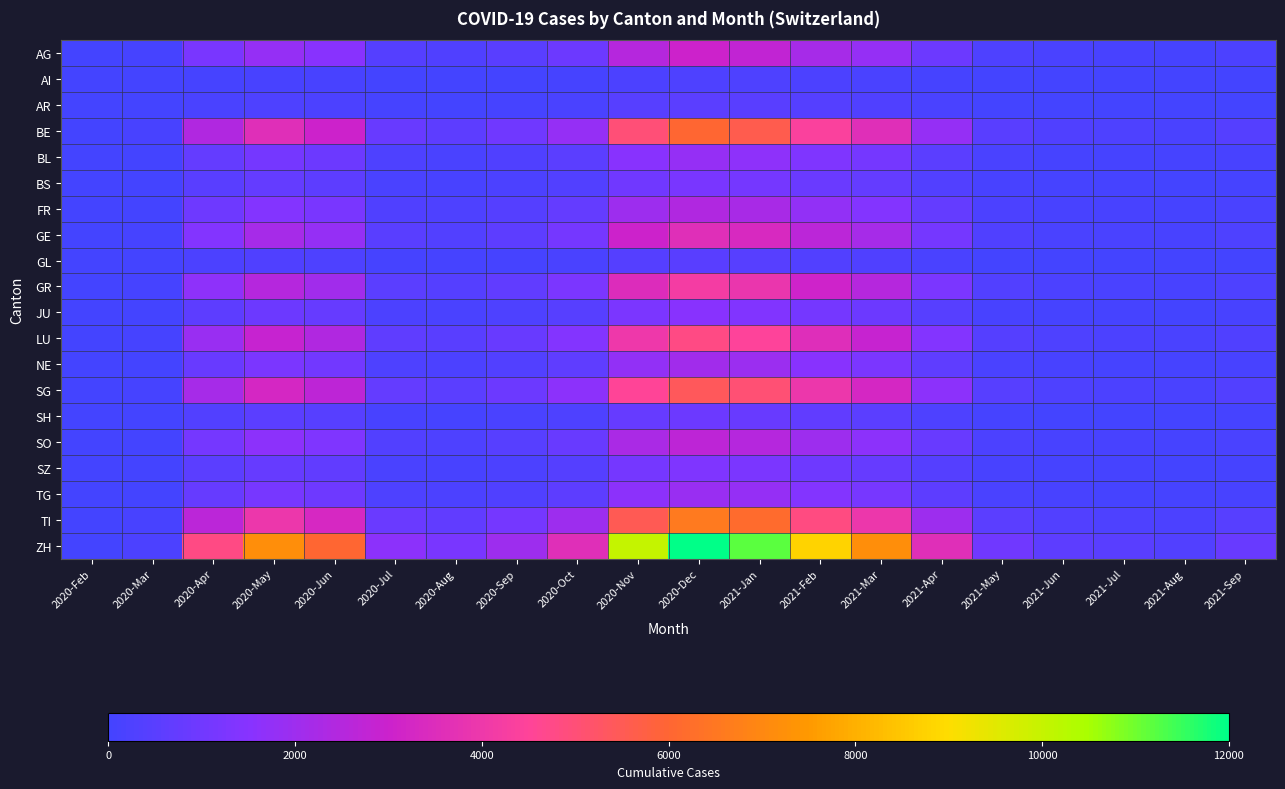

Reading left to right, list all the values displayed in this chart.

AG: 2020-Feb=0	2020-Mar=50	2020-Apr=1200	2020-May=1800	2020-Jun=1500	2020-Jul=400	2020-Aug=300	2020-Sep=500	2020-Oct=900	2020-Nov=2500	2020-Dec=3000	2021-Jan=2800	2021-Feb=2200	2021-Mar=1800	2021-Apr=900	2021-May=250	2021-Jun=150	2021-Jul=120	2021-Aug=90	2021-Sep=200
AI: 2020-Feb=0	2020-Mar=5	2020-Apr=80	2020-May=120	2020-Jun=100	2020-Jul=30	2020-Aug=20	2020-Sep=40	2020-Oct=80	2020-Nov=220	2020-Dec=260	2021-Jan=240	2021-Feb=200	2021-Mar=160	2021-Apr=80	2021-May=20	2021-Jun=10	2021-Jul=8	2021-Aug=6	2021-Sep=15
AR: 2020-Feb=0	2020-Mar=10	2020-Apr=160	2020-May=240	2020-Jun=200	2020-Jul=60	2020-Aug=40	2020-Sep=80	2020-Oct=160	2020-Nov=440	2020-Dec=520	2021-Jan=480	2021-Feb=400	2021-Mar=320	2021-Apr=160	2021-May=40	2021-Jun=20	2021-Jul=16	2021-Aug=12	2021-Sep=30
BE: 2020-Feb=0	2020-Mar=100	2020-Apr=2400	2020-May=3600	2020-Jun=3000	2020-Jul=800	2020-Aug=600	2020-Sep=1000	2020-Oct=1800	2020-Nov=5000	2020-Dec=6000	2021-Jan=5600	2021-Feb=4400	2021-Mar=3600	2021-Apr=1800	2021-May=500	2021-Jun=300	2021-Jul=240	2021-Aug=180	2021-Sep=400
BL: 2020-Feb=0	2020-Mar=30	2020-Apr=720	2020-May=1080	2020-Jun=900	2020-Jul=240	2020-Aug=180	2020-Sep=300	2020-Oct=540	2020-Nov=1500	2020-Dec=1800	2021-Jan=1680	2021-Feb=1320	2021-Mar=1080	2021-Apr=540	2021-May=150	2021-Jun=90	2021-Jul=72	2021-Aug=54	2021-Sep=120
BS: 2020-Feb=0	2020-Mar=20	2020-Apr=480	2020-May=720	2020-Jun=600	2020-Jul=160	2020-Aug=120	2020-Sep=200	2020-Oct=360	2020-Nov=1000	2020-Dec=1200	2021-Jan=1120	2021-Feb=880	2021-Mar=720	2021-Apr=360	2021-May=100	2021-Jun=60	2021-Jul=48	2021-Aug=36	2021-Sep=80
FR: 2020-Feb=0	2020-Mar=40	2020-Apr=960	2020-May=1440	2020-Jun=1200	2020-Jul=320	2020-Aug=240	2020-Sep=400	2020-Oct=720	2020-Nov=2000	2020-Dec=2400	2021-Jan=2240	2021-Feb=1760	2021-Mar=1440	2021-Apr=720	2021-May=200	2021-Jun=120	2021-Jul=96	2021-Aug=72	2021-Sep=160
GE: 2020-Feb=0	2020-Mar=60	2020-Apr=1440	2020-May=2160	2020-Jun=1800	2020-Jul=480	2020-Aug=360	2020-Sep=600	2020-Oct=1080	2020-Nov=3000	2020-Dec=3600	2021-Jan=3360	2021-Feb=2640	2021-Mar=2160	2021-Apr=1080	2021-May=300	2021-Jun=180	2021-Jul=144	2021-Aug=108	2021-Sep=240
GL: 2020-Feb=0	2020-Mar=8	2020-Apr=192	2020-May=288	2020-Jun=240	2020-Jul=64	2020-Aug=48	2020-Sep=80	2020-Oct=144	2020-Nov=400	2020-Dec=480	2021-Jan=448	2021-Feb=352	2021-Mar=288	2021-Apr=144	2021-May=40	2021-Jun=24	2021-Jul=19	2021-Aug=14	2021-Sep=32
GR: 2020-Feb=0	2020-Mar=70	2020-Apr=1680	2020-May=2520	2020-Jun=2100	2020-Jul=560	2020-Aug=420	2020-Sep=700	2020-Oct=1260	2020-Nov=3500	2020-Dec=4200	2021-Jan=3920	2021-Feb=3080	2021-Mar=2520	2021-Apr=1260	2021-May=350	2021-Jun=210	2021-Jul=168	2021-Aug=126	2021-Sep=280
JU: 2020-Feb=0	2020-Mar=25	2020-Apr=600	2020-May=900	2020-Jun=750	2020-Jul=200	2020-Aug=150	2020-Sep=250	2020-Oct=450	2020-Nov=1250	2020-Dec=1500	2021-Jan=1400	2021-Feb=1100	2021-Mar=900	2021-Apr=450	2021-May=125	2021-Jun=75	2021-Jul=60	2021-Aug=45	2021-Sep=100
LU: 2020-Feb=0	2020-Mar=80	2020-Apr=1920	2020-May=2880	2020-Jun=2400	2020-Jul=640	2020-Aug=480	2020-Sep=800	2020-Oct=1440	2020-Nov=4000	2020-Dec=4800	2021-Jan=4480	2021-Feb=3520	2021-Mar=2880	2021-Apr=1440	2021-May=400	2021-Jun=240	2021-Jul=192	2021-Aug=144	2021-Sep=320
NE: 2020-Feb=0	2020-Mar=35	2020-Apr=840	2020-May=1260	2020-Jun=1050	2020-Jul=280	2020-Aug=210	2020-Sep=350	2020-Oct=630	2020-Nov=1750	2020-Dec=2100	2021-Jan=1960	2021-Feb=1540	2021-Mar=1260	2021-Apr=630	2021-May=175	2021-Jun=105	2021-Jul=84	2021-Aug=63	2021-Sep=140
SG: 2020-Feb=0	2020-Mar=90	2020-Apr=2160	2020-May=3240	2020-Jun=2700	2020-Jul=720	2020-Aug=540	2020-Sep=900	2020-Oct=1620	2020-Nov=4500	2020-Dec=5400	2021-Jan=5040	2021-Feb=3960	2021-Mar=3240	2021-Apr=1620	2021-May=450	2021-Jun=270	2021-Jul=216	2021-Aug=162	2021-Sep=360
SH: 2020-Feb=0	2020-Mar=15	2020-Apr=360	2020-May=540	2020-Jun=450	2020-Jul=120	2020-Aug=90	2020-Sep=150	2020-Oct=270	2020-Nov=750	2020-Dec=900	2021-Jan=840	2021-Feb=660	2021-Mar=540	2021-Apr=270	2021-May=75	2021-Jun=45	2021-Jul=36	2021-Aug=27	2021-Sep=60
SO: 2020-Feb=0	2020-Mar=45	2020-Apr=1080	2020-May=1620	2020-Jun=1350	2020-Jul=360	2020-Aug=270	2020-Sep=450	2020-Oct=810	2020-Nov=2250	2020-Dec=2700	2021-Jan=2520	2021-Feb=1980	2021-Mar=1620	2021-Apr=810	2021-May=225	2021-Jun=135	2021-Jul=108	2021-Aug=81	2021-Sep=180
SZ: 2020-Feb=0	2020-Mar=22	2020-Apr=528	2020-May=792	2020-Jun=660	2020-Jul=176	2020-Aug=132	2020-Sep=220	2020-Oct=396	2020-Nov=1100	2020-Dec=1320	2021-Jan=1232	2021-Feb=968	2021-Mar=792	2021-Apr=396	2021-May=110	2021-Jun=66	2021-Jul=53	2021-Aug=40	2021-Sep=88
TG: 2020-Feb=0	2020-Mar=32	2020-Apr=768	2020-May=1152	2020-Jun=960	2020-Jul=256	2020-Aug=192	2020-Sep=320	2020-Oct=576	2020-Nov=1600	2020-Dec=1920	2021-Jan=1792	2021-Feb=1408	2021-Mar=1152	2021-Apr=576	2021-May=160	2021-Jun=96	2021-Jul=77	2021-Aug=58	2021-Sep=128
TI: 2020-Feb=0	2020-Mar=110	2020-Apr=2640	2020-May=3960	2020-Jun=3300	2020-Jul=880	2020-Aug=660	2020-Sep=1100	2020-Oct=1980	2020-Nov=5500	2020-Dec=6600	2021-Jan=6160	2021-Feb=4840	2021-Mar=3960	2021-Apr=1980	2021-May=550	2021-Jun=330	2021-Jul=264	2021-Aug=198	2021-Sep=440
ZH: 2020-Feb=0	2020-Mar=200	2020-Apr=4800	2020-May=7200	2020-Jun=6000	2020-Jul=1600	2020-Aug=1200	2020-Sep=2000	2020-Oct=3600	2020-Nov=10000	2020-Dec=12000	2021-Jan=11200	2021-Feb=8800	2021-Mar=7200	2021-Apr=3600	2021-May=1000	2021-Jun=600	2021-Jul=480	2021-Aug=360	2021-Sep=800